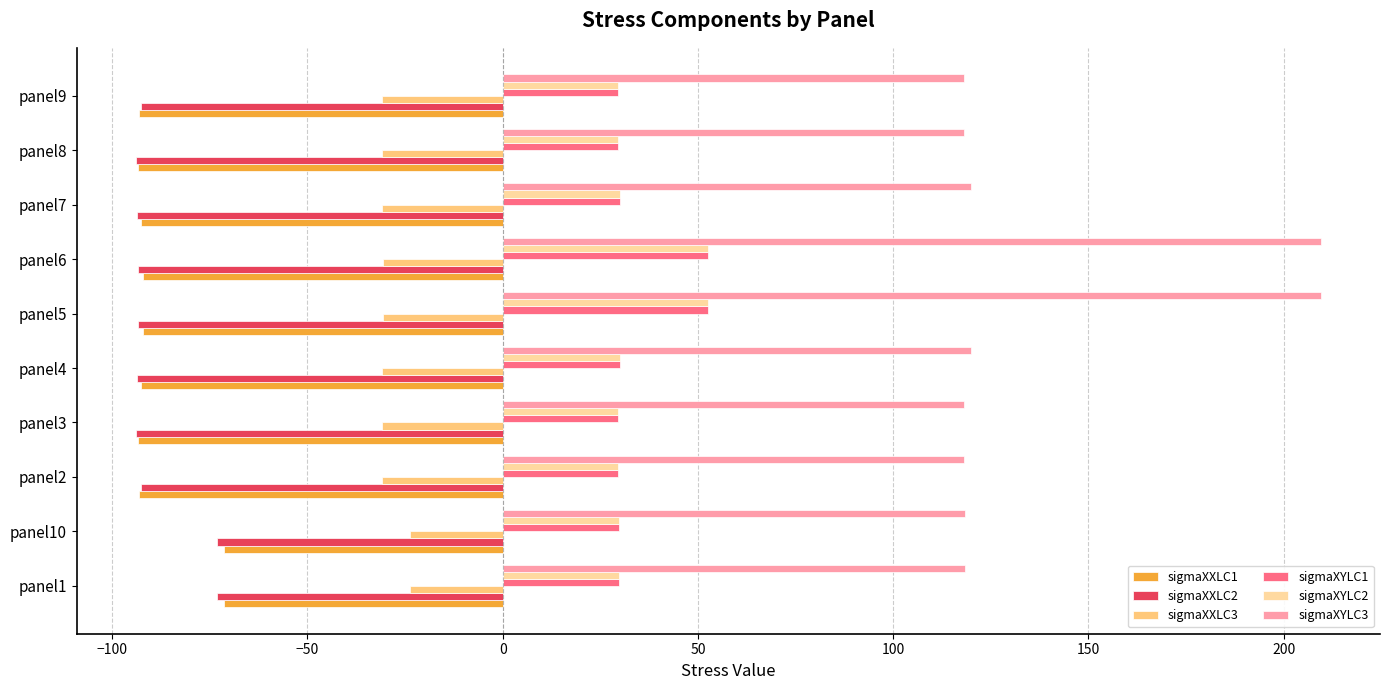

At how many categories does at least one series exceed 32?

10